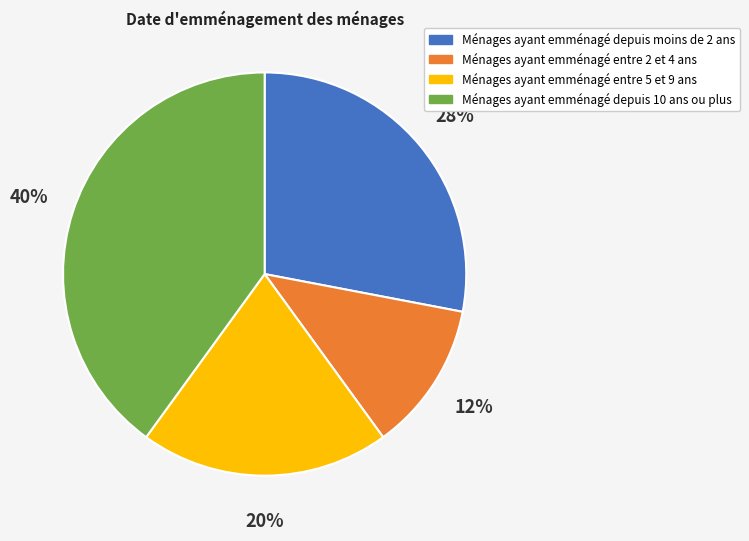

Which slice is the largest?

Ménages ayant emménagé depuis 10 ans ou plus